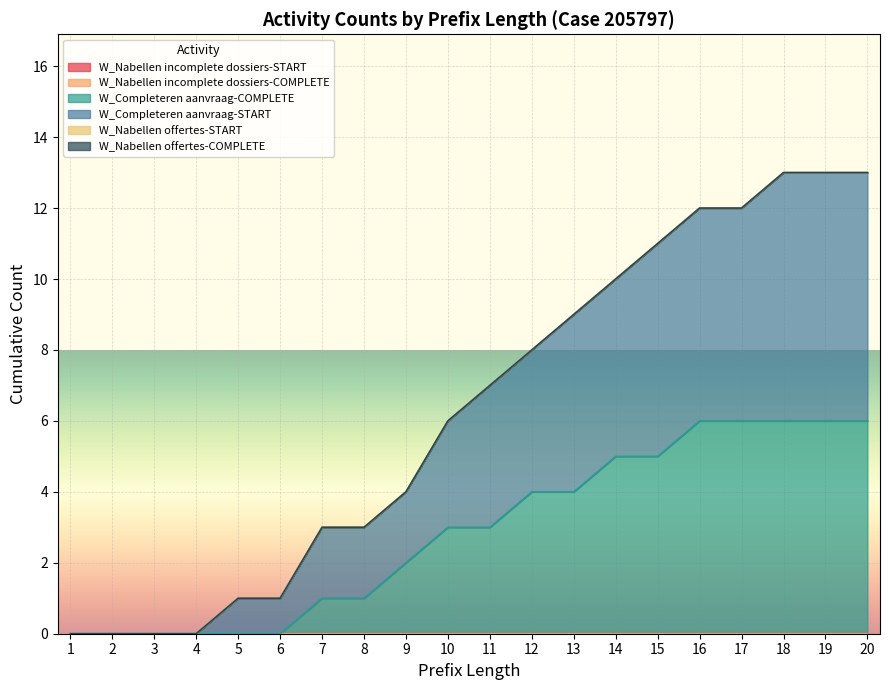

Which has a higher value, 5 or 13?

5